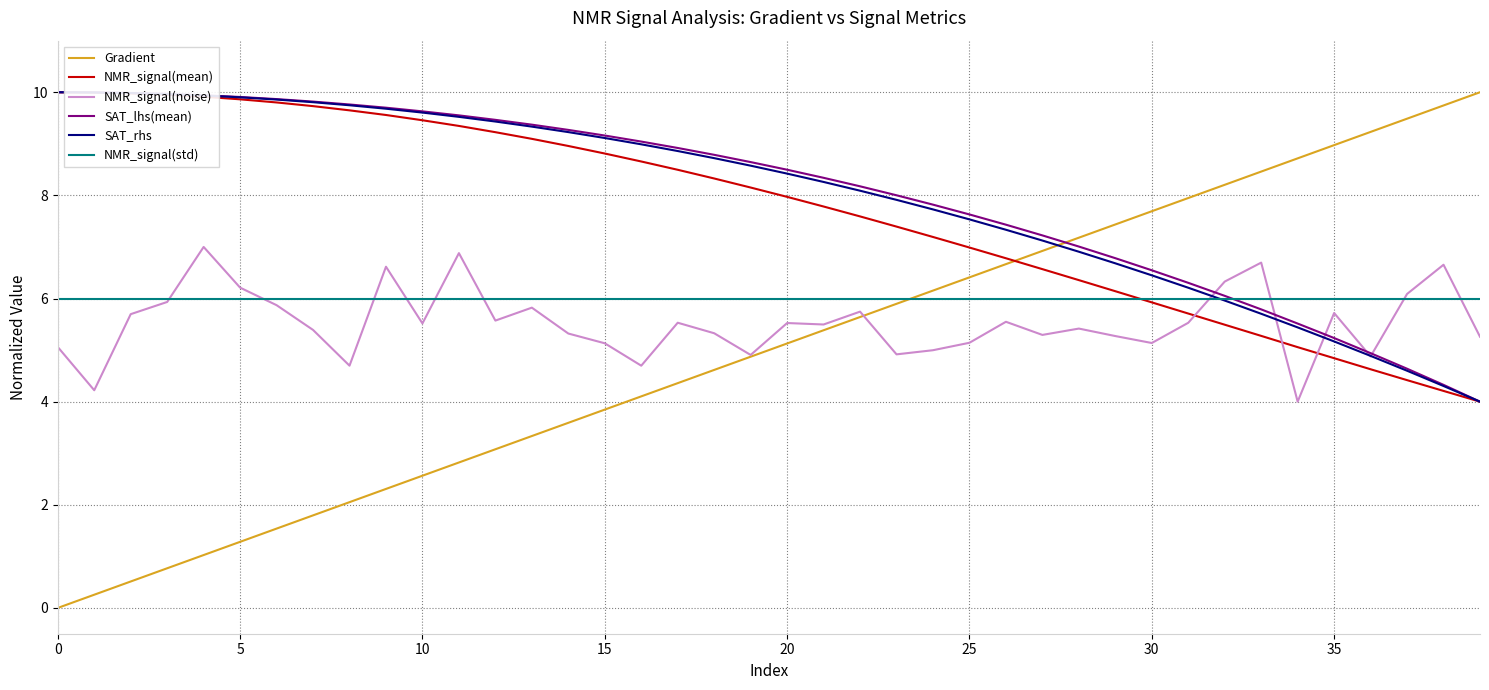

How many intersections are there between SAT_rhs and Gradient?

1